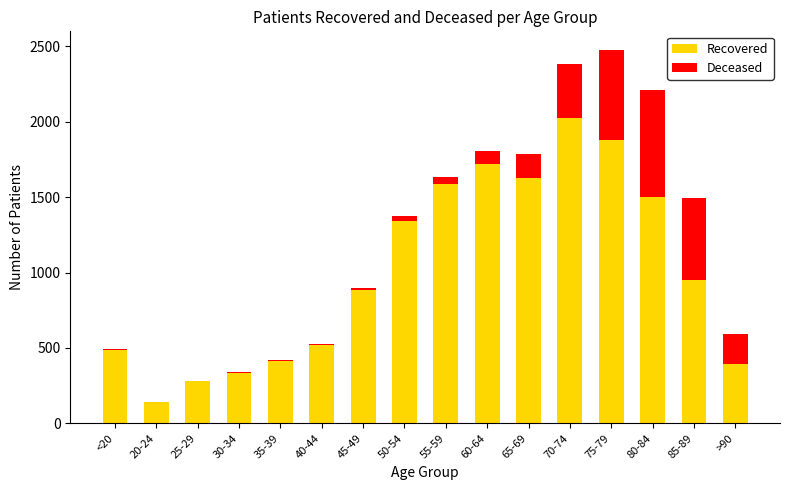

How many distinct data groups are displayed?

2